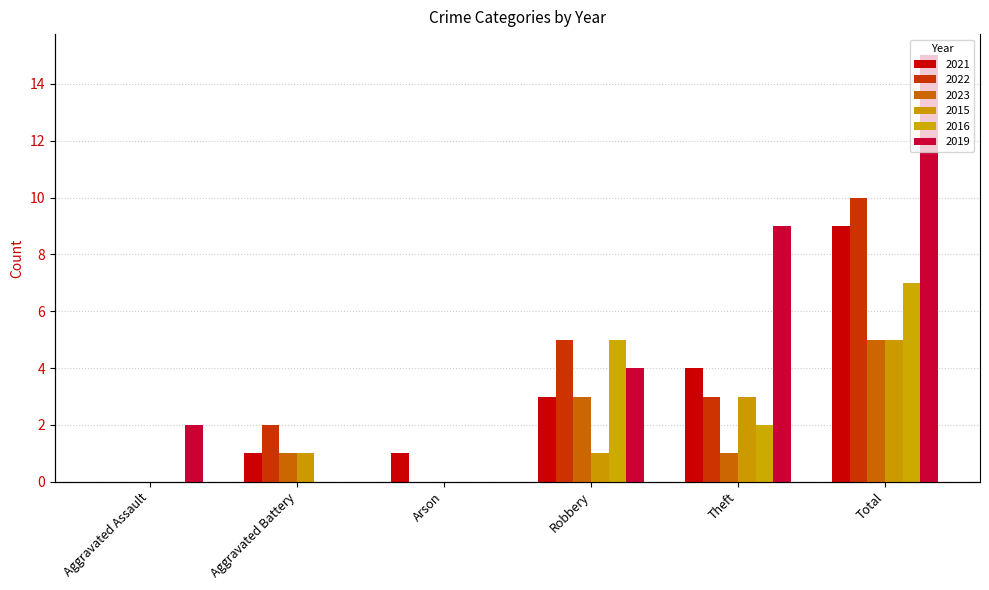

The value of 2021 at Arson is 1. True or false?

True